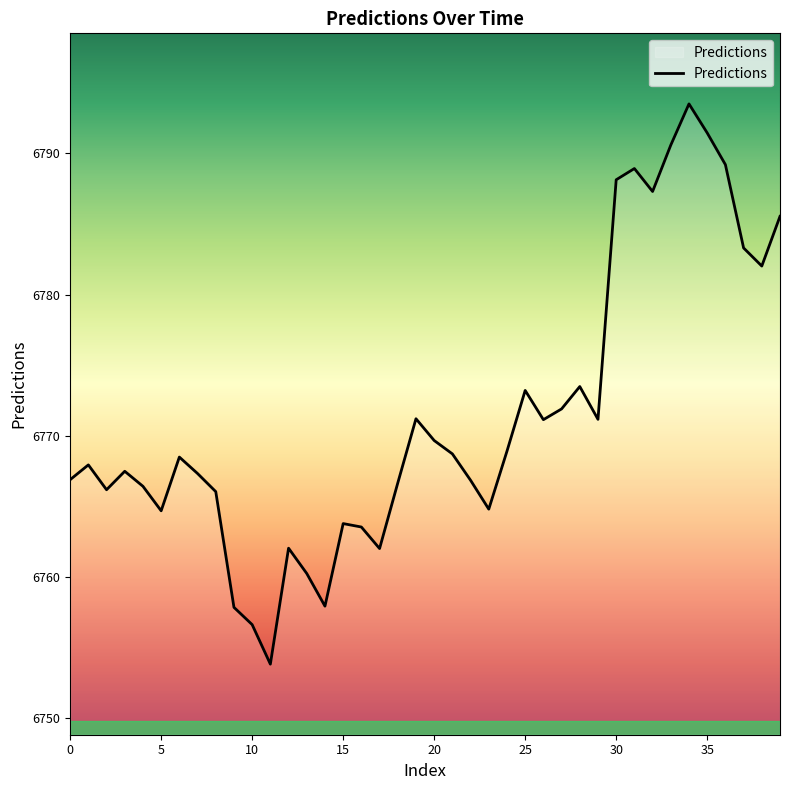

What is the minimum value shown in the chart?

6753.8